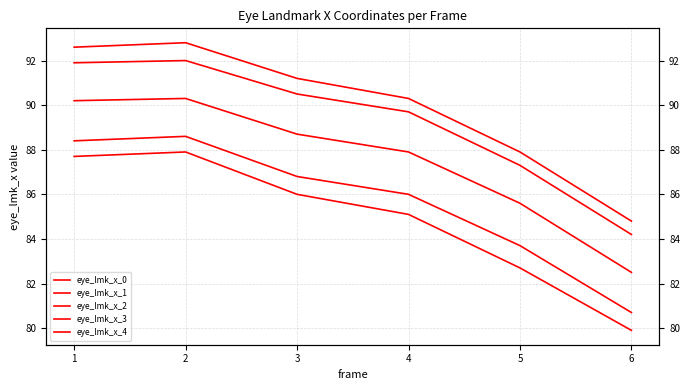

True or false: eye_lmk_x_2 and eye_lmk_x_4 intersect in this chart.

False